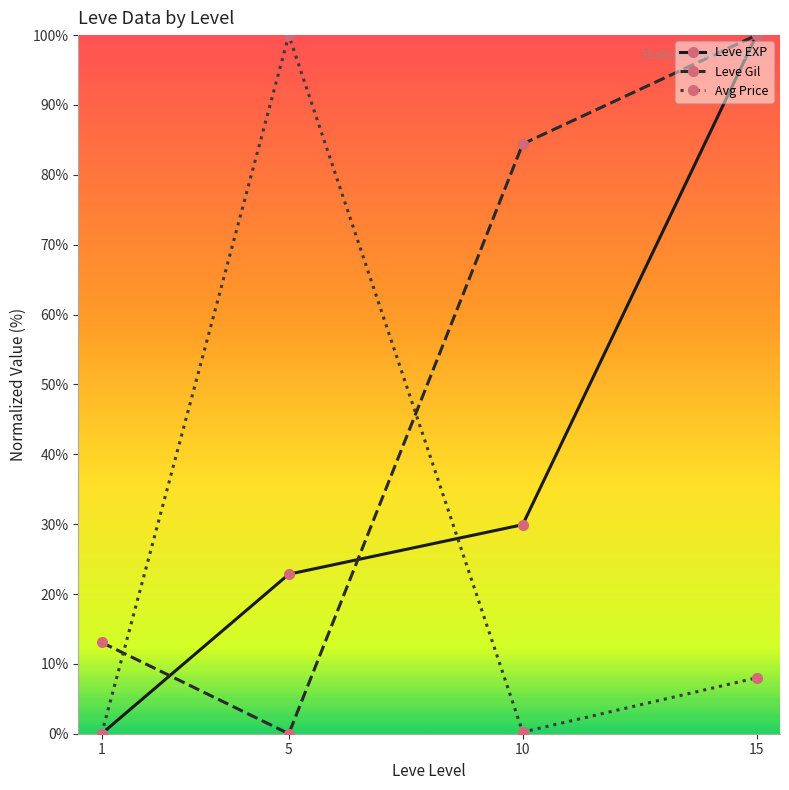

What is the difference between the highest and lowest values at 1?

13.1